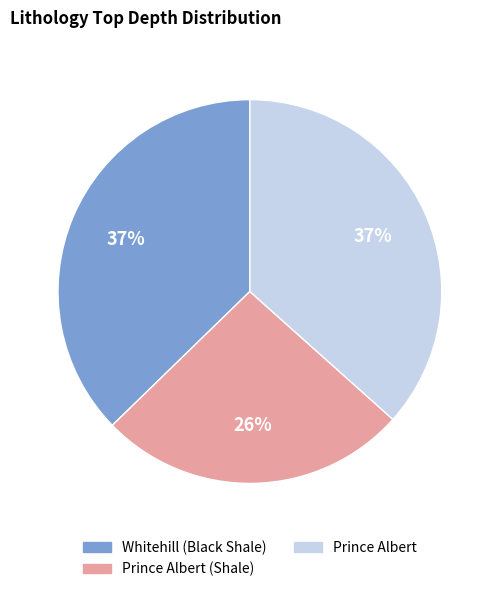

To the nearest percent, what is the average slice percentage?

33%